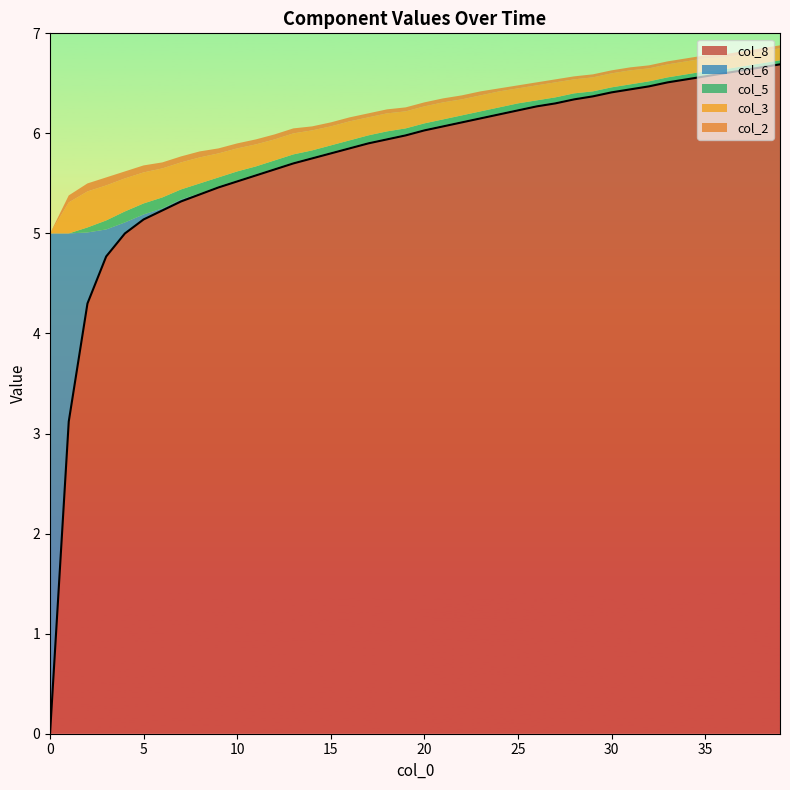

Which series has the largest range (max minus min)?

col_8